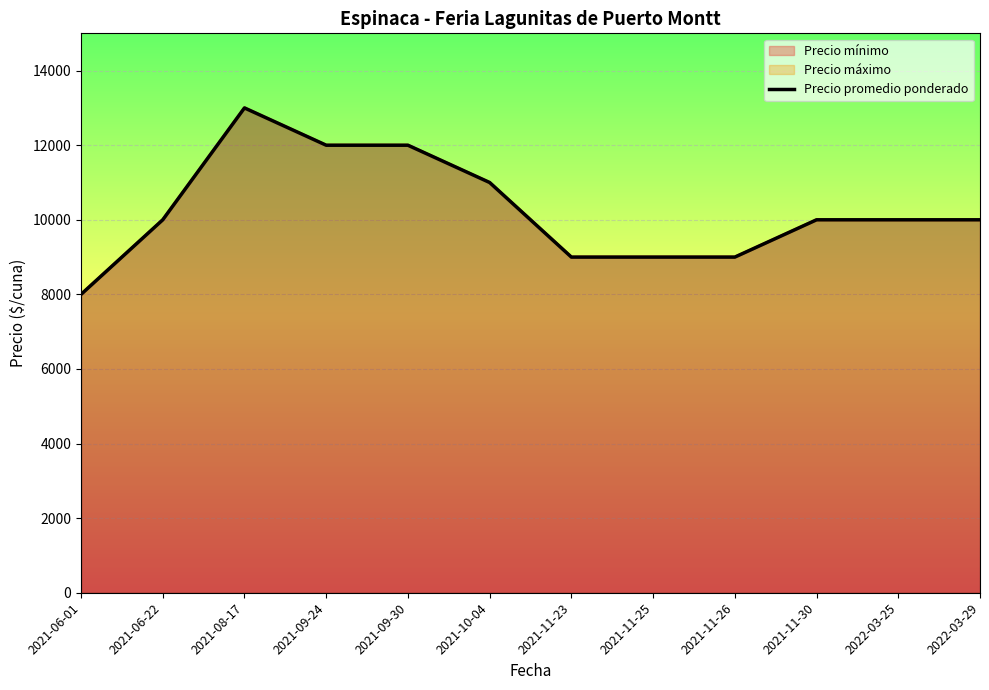

Where does the data first go above 10000?

2021-08-17